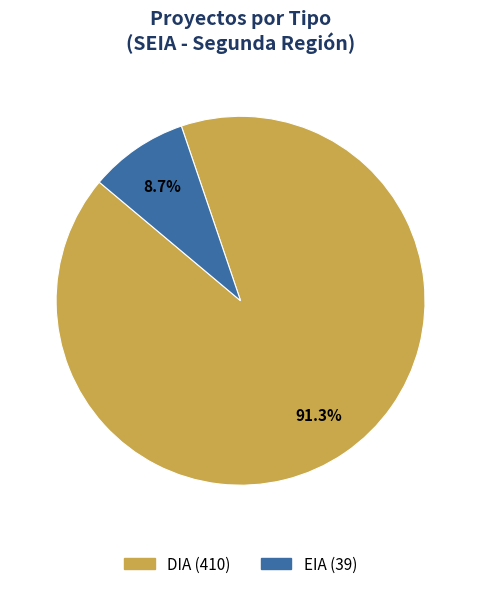

How many segments does this pie chart have?

2